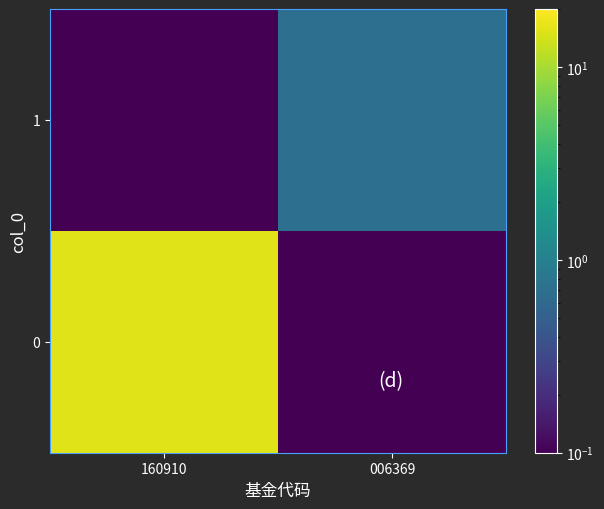

Which has a higher value, 160910 or 006369?

160910